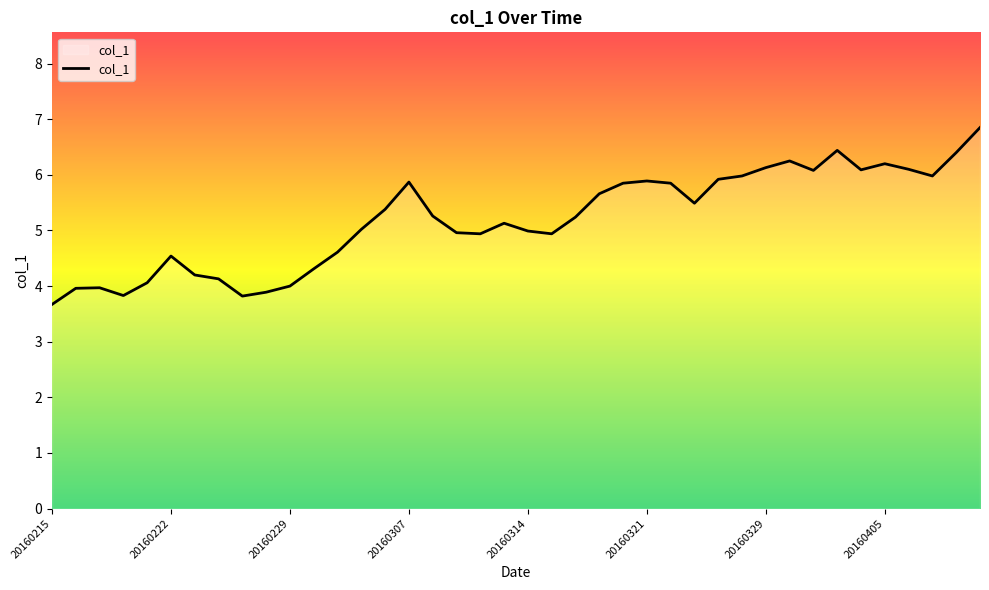

What is the difference between the maximum and minimum values?

3.2